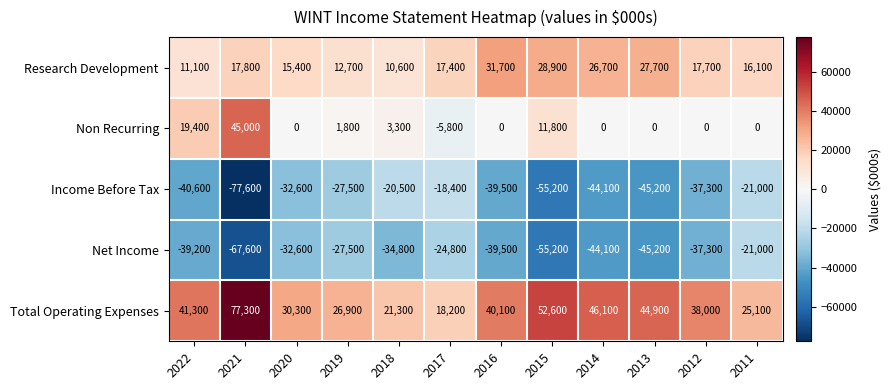

Which series has the largest total across all categories?

Total Operating Expenses